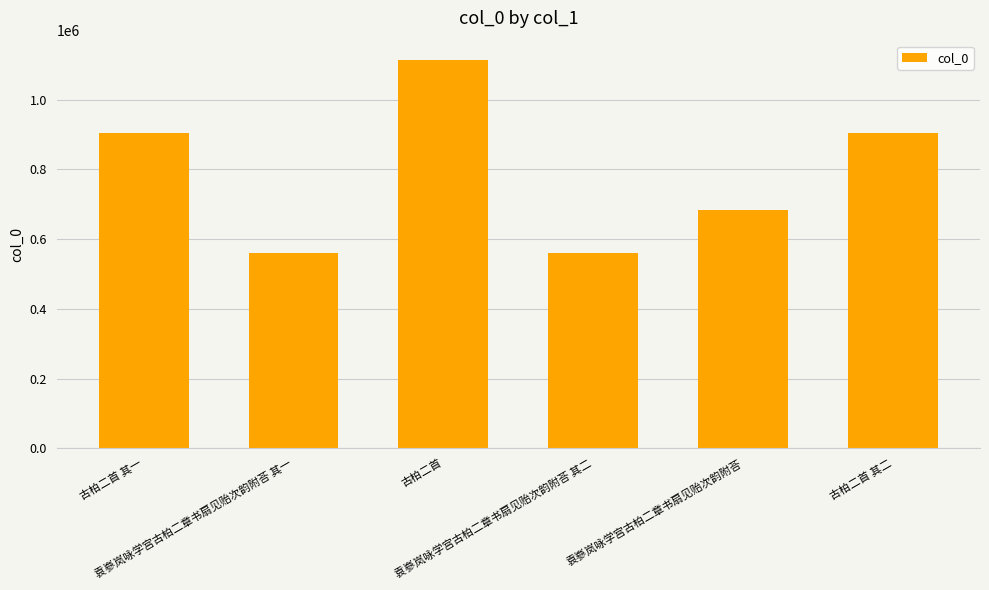

The chart shows a value of 559570 at 袁嵾岚咏学宫古柏二章书扇见贻次韵附荅 其一. True or false?

True